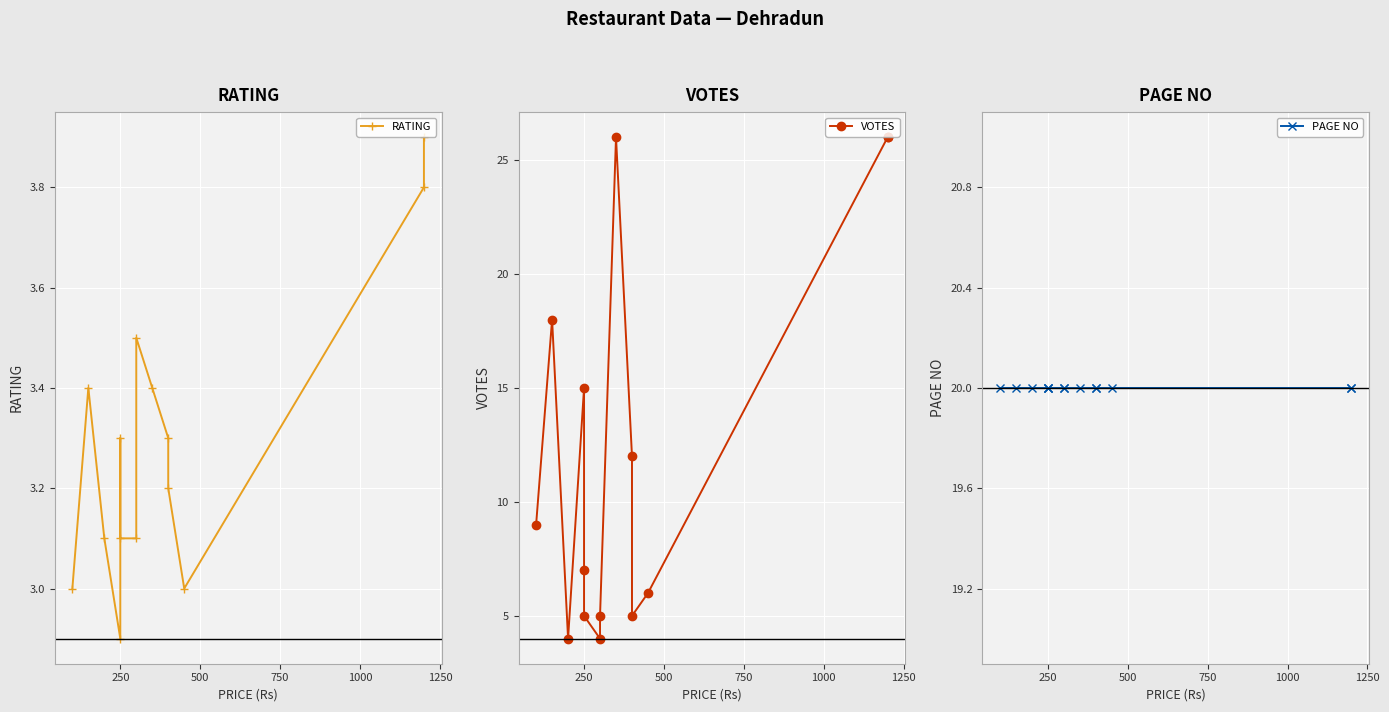

Is the value of PAGE NO at 250 greater than the value of VOTES at 10?

Yes